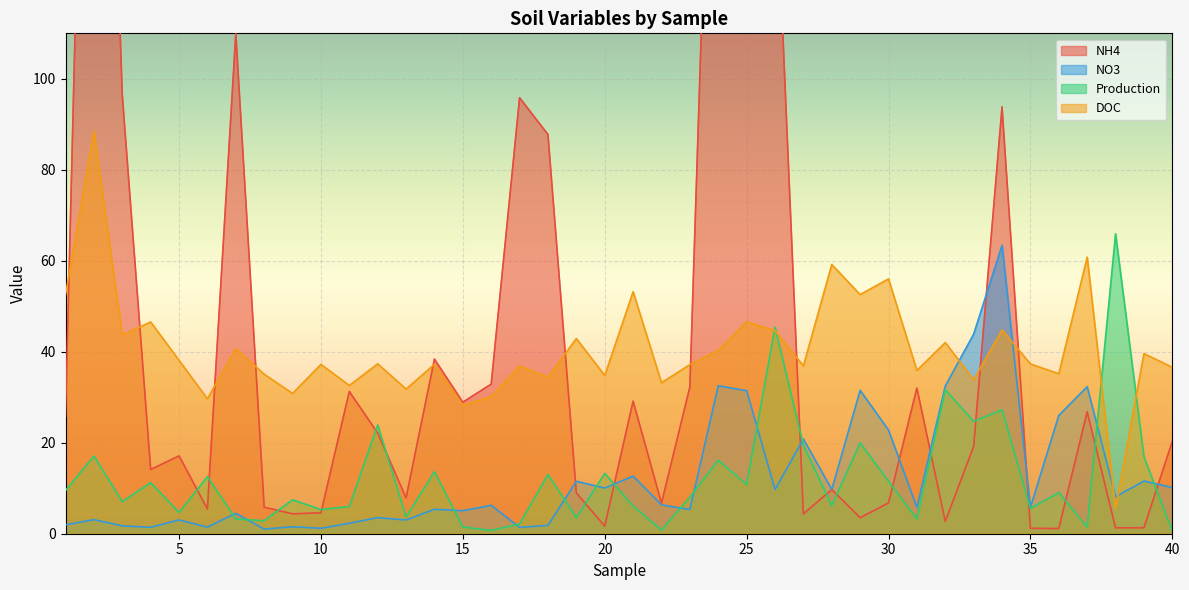

Is the value of NH4 at 7 greater than the value of Production at 15?

Yes